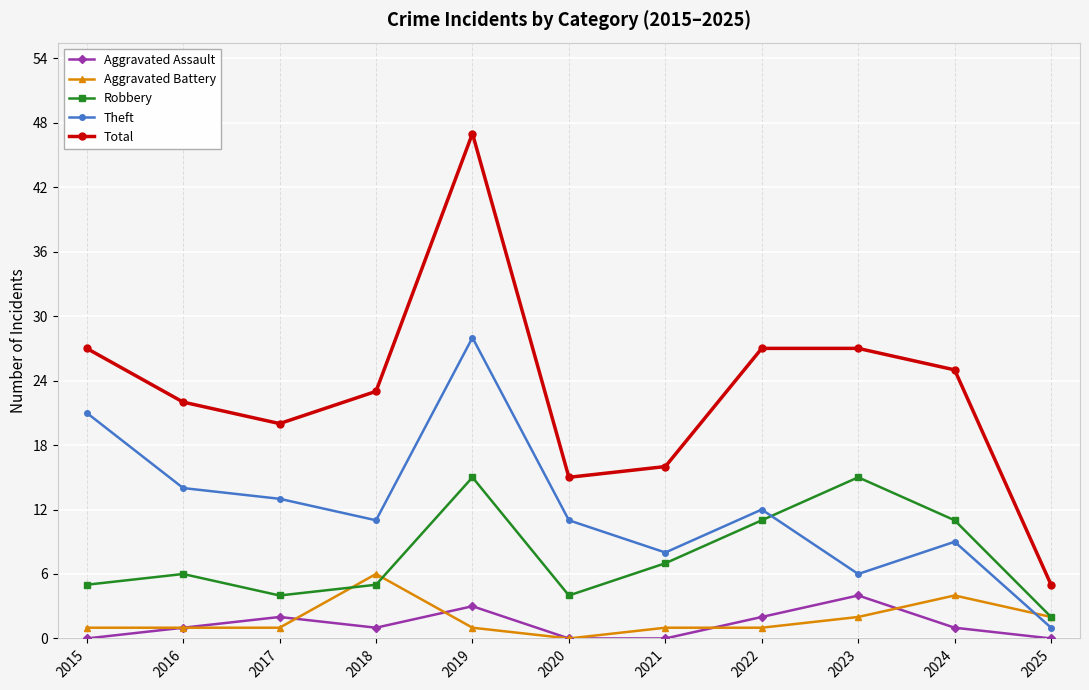

At which label does Aggravated Battery reach its minimum?

2020